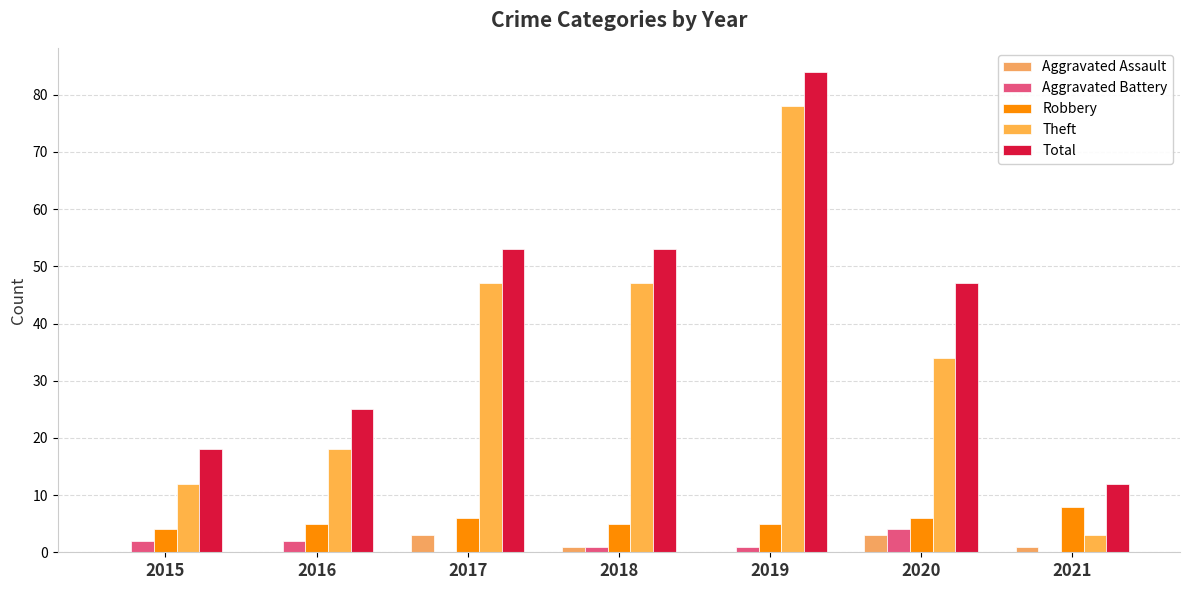

Is the value of Aggravated Battery at 2019 greater than the value of Aggravated Assault at 2015?

Yes